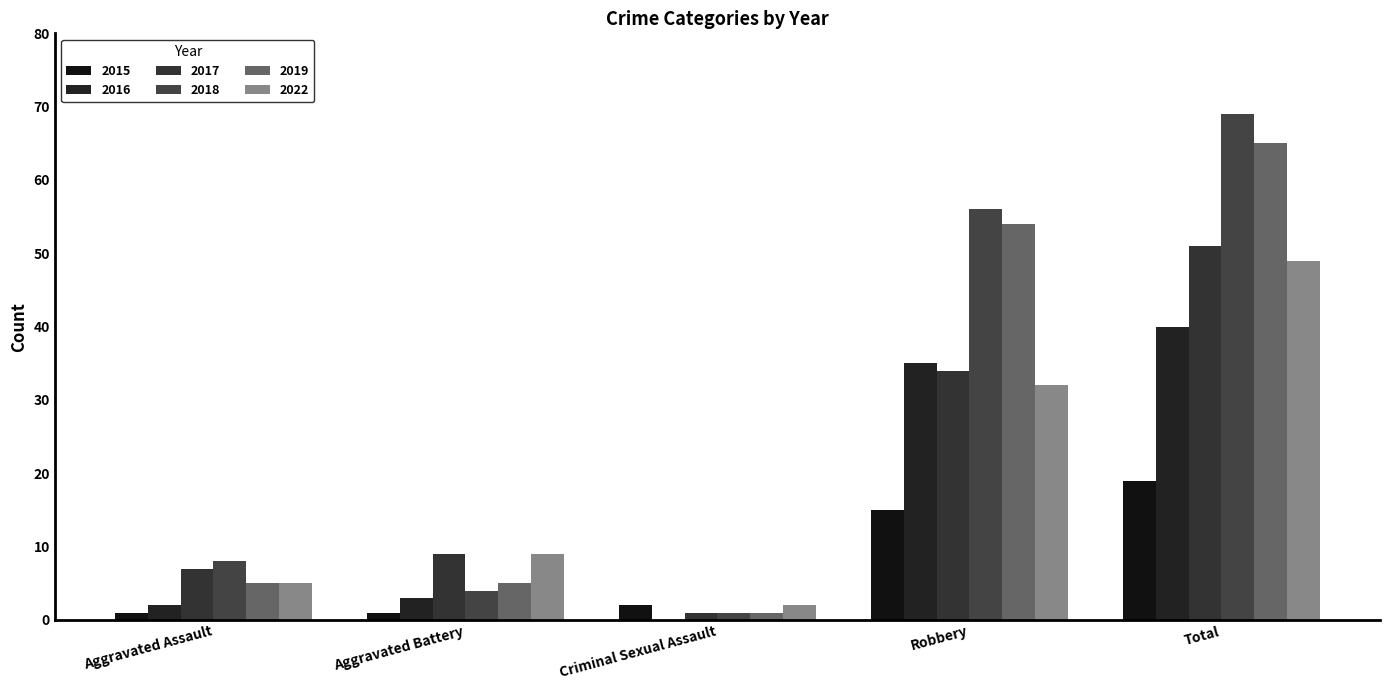

What are all the series names shown in the legend?

2015, 2016, 2017, 2018, 2019, 2022